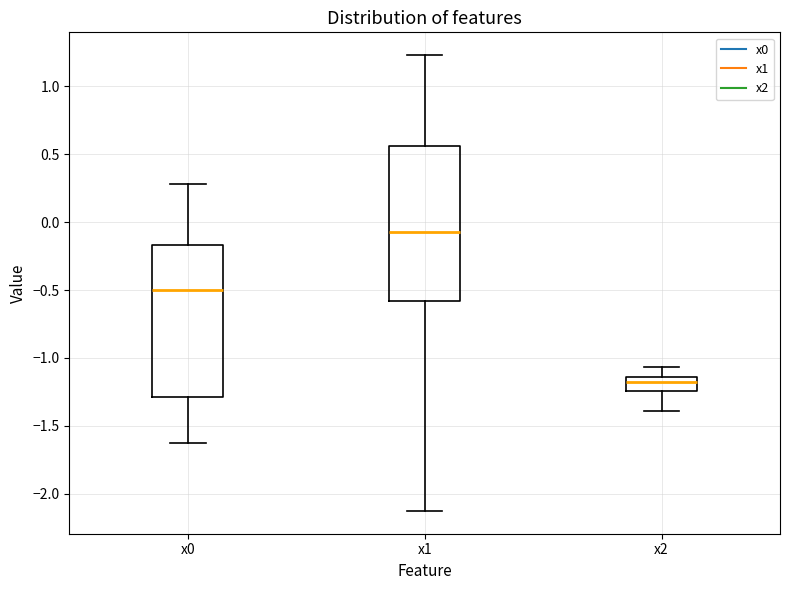

Reading left to right, read every box against the y-axis: the position of its median line, the range the box covers, and the ends of its whiskers. The values are not printed on the chart, so give them approximately, as read against the axis.

x0: median -0.50, box -1.30 to -0.15, whiskers -1.65 to 0.30
x1: median -0.05, box -0.60 to 0.55, whiskers -2.15 to 1.25
x2: median -1.15 (just below the box's upper edge), box -1.25 to -1.15, whiskers -1.40 to -1.05